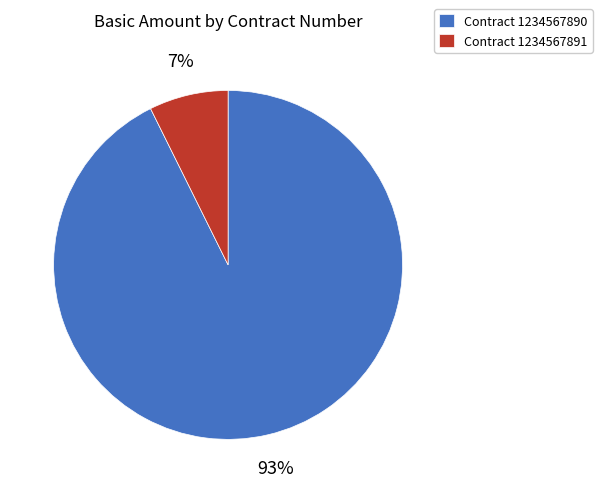

Which category has the biggest portion of the pie?

Contract 1234567890